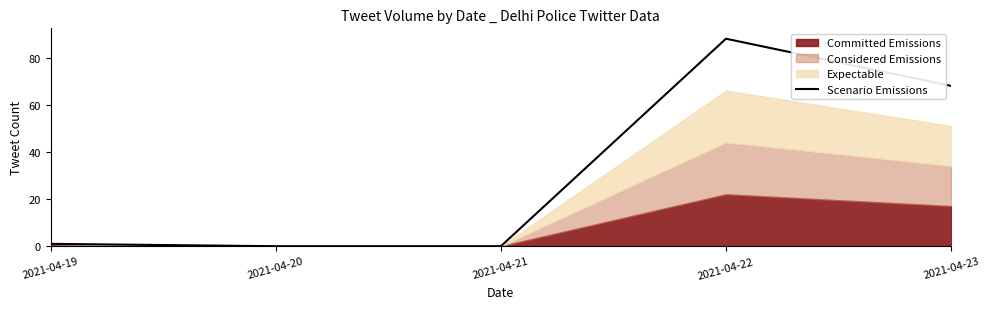

How many categories are shown in the chart?

5